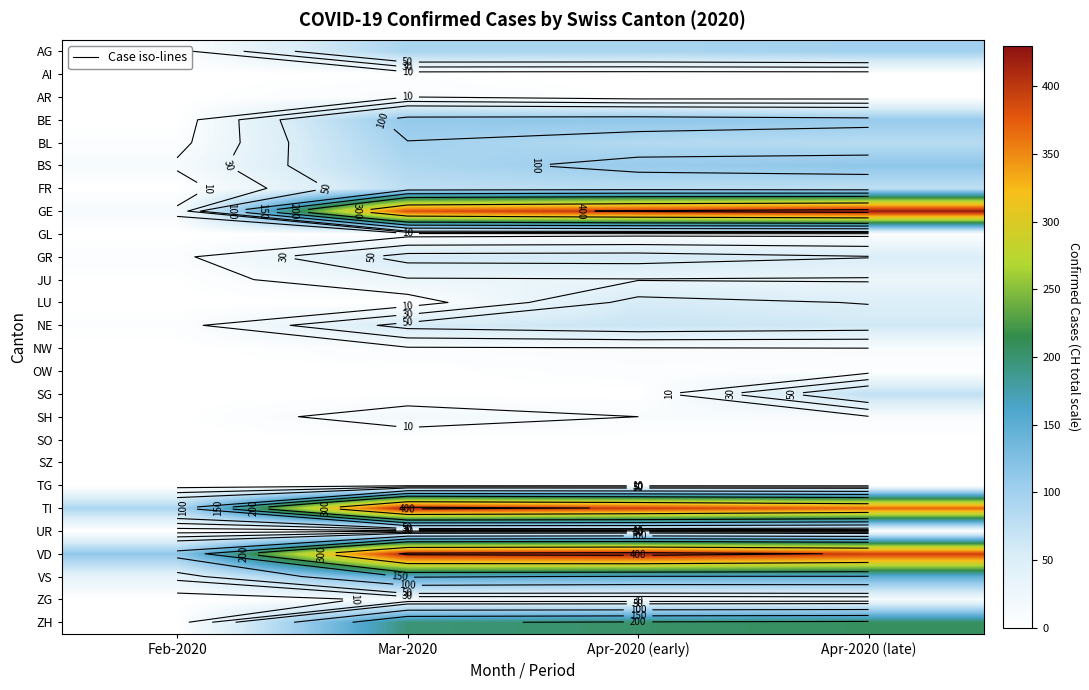

What is the sum of the BS values at Apr-2020 (early) and Apr-2020 (late)?

223